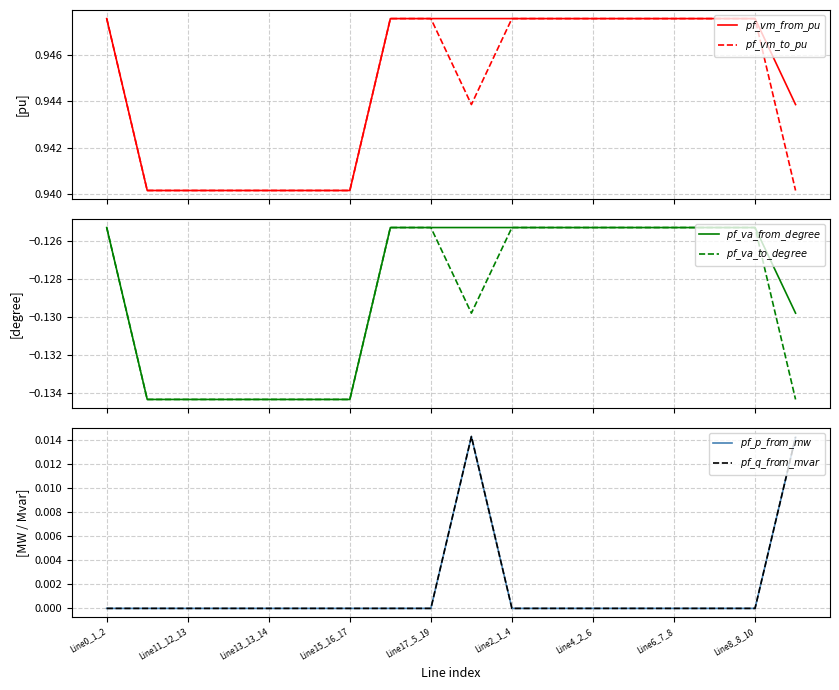

Between Line0_1_2 and Line4_2_6, which is larger?

Line4_2_6